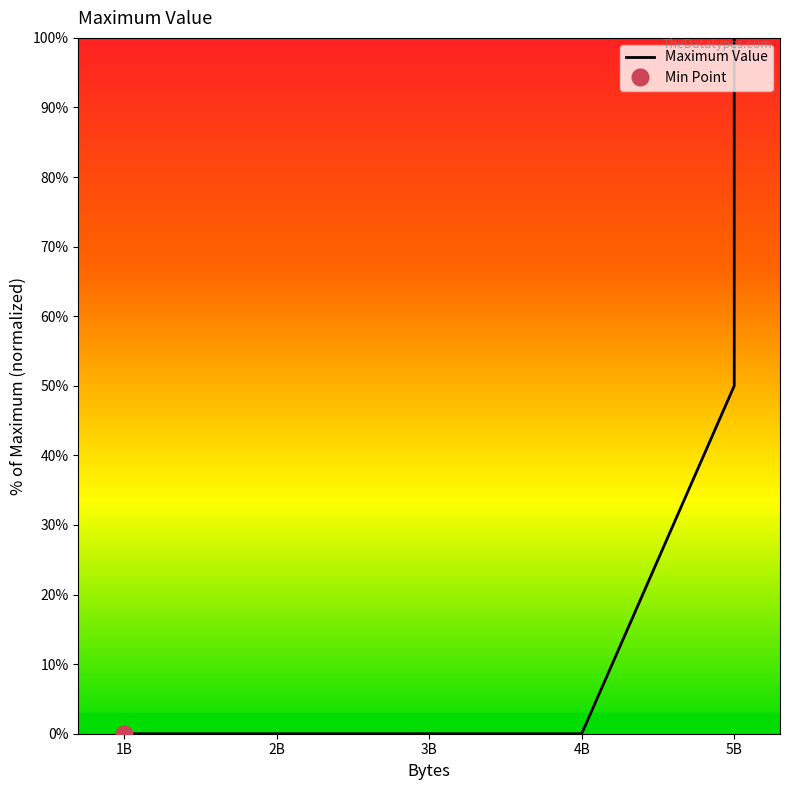

How many lines are shown in the chart?

1